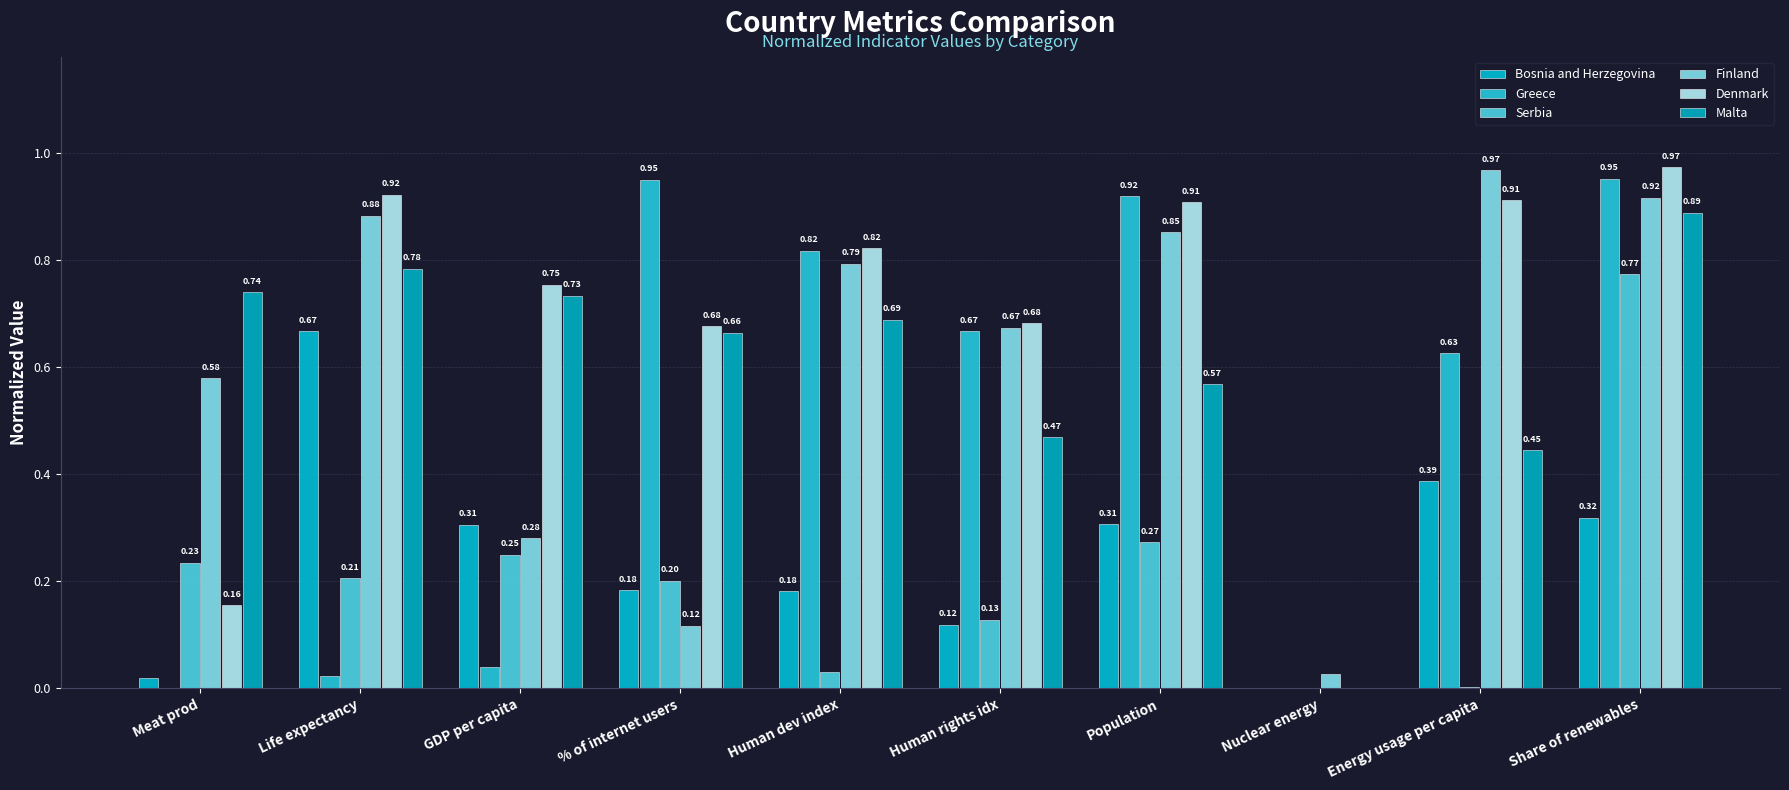

How many values in Denmark are above zero?

9